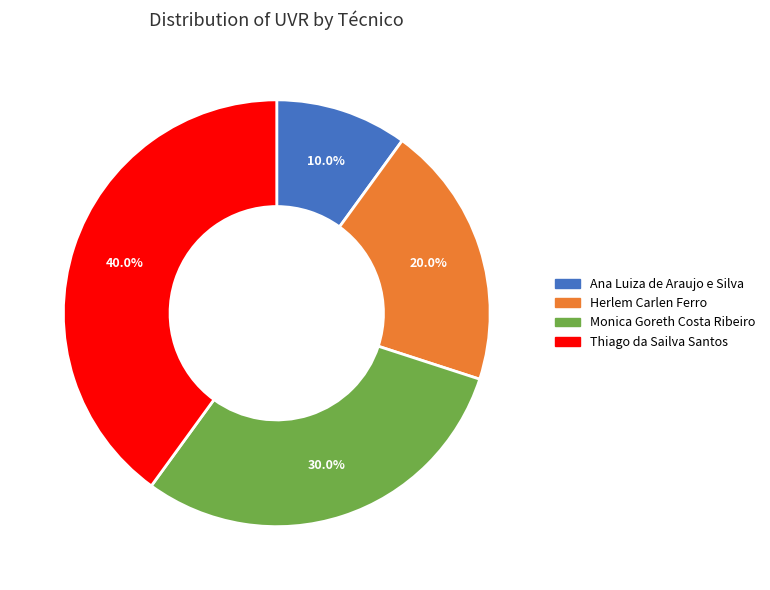

True or false: Monica Goreth Costa Ribeiro accounts for 30% of the total.

True